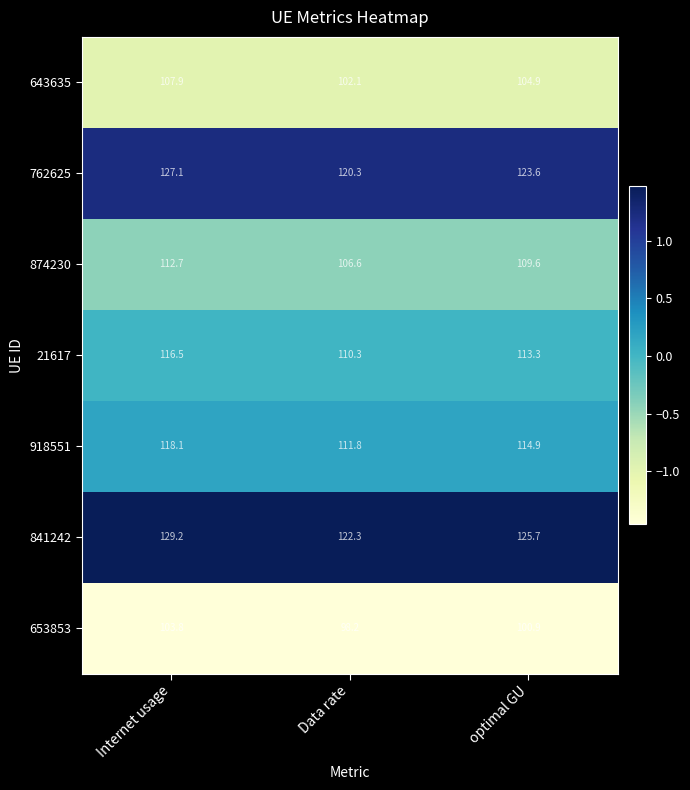

Is the value of 653853 at Data rate greater than the value of 762625 at Internet usage?

No